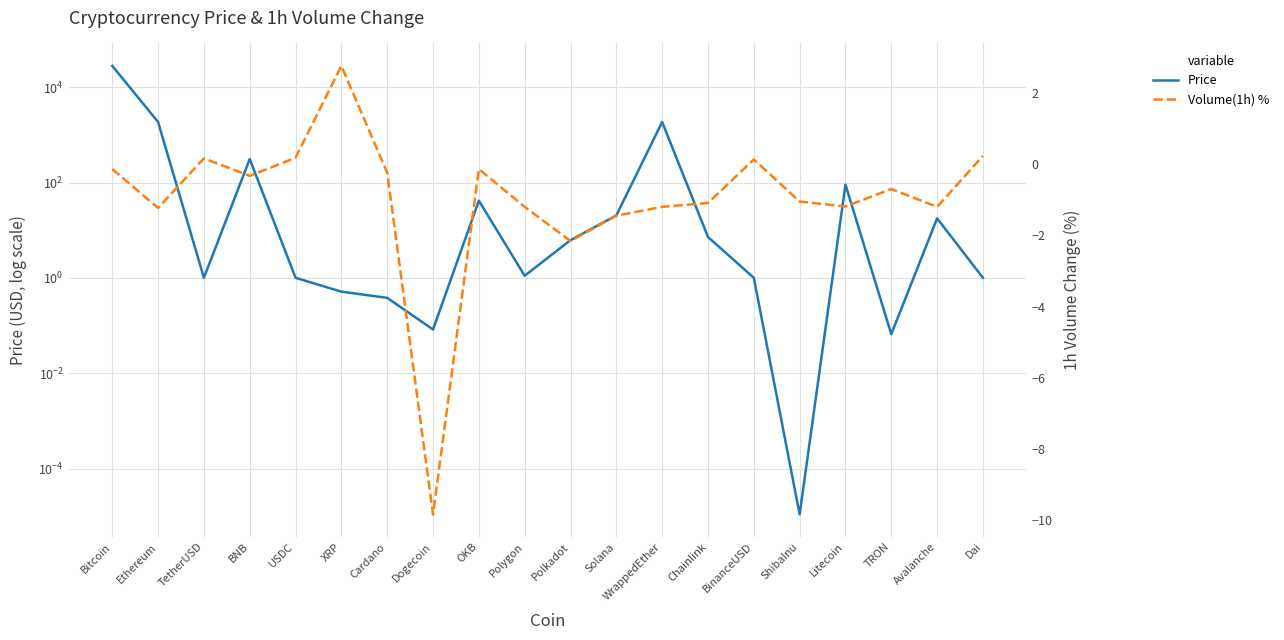

What is the difference between the second highest and second lowest values in the Volume(1h) % series?

2.4